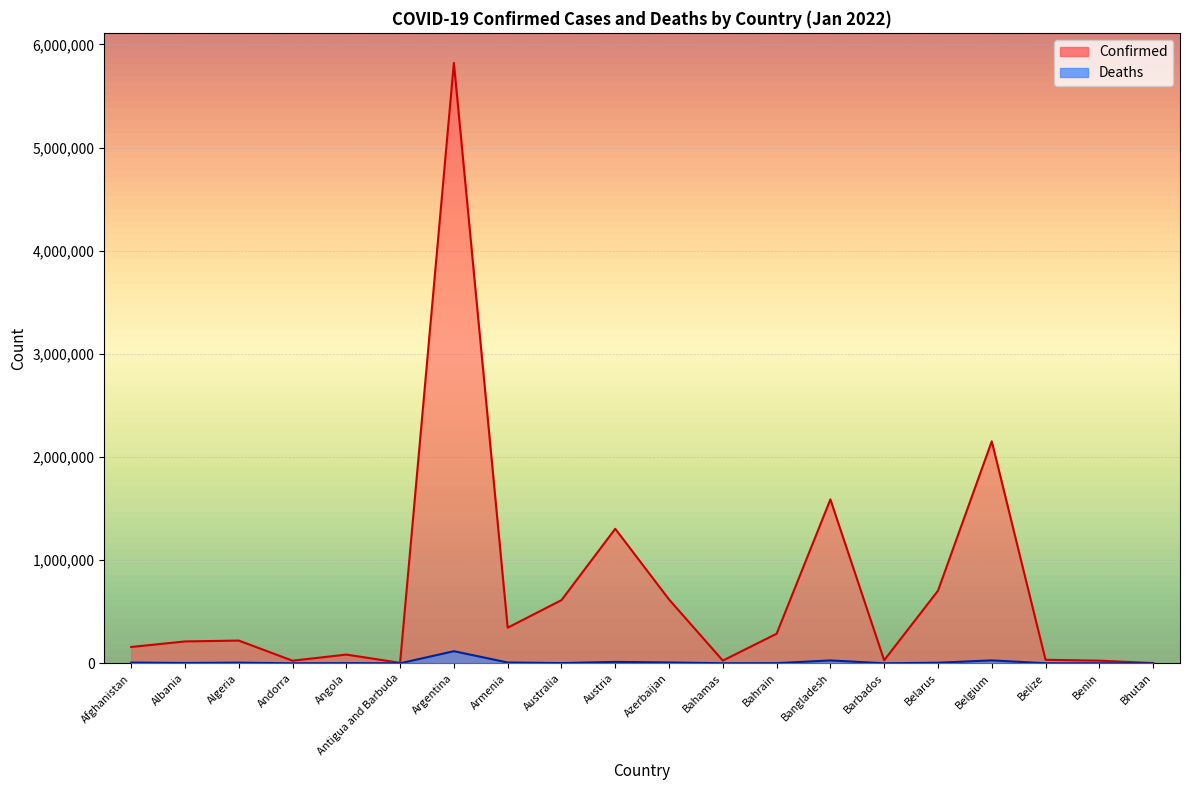

Reading right to left, transcribe all the data shown in this chart.

Confirmed: 2669	25522	34087	2151914	703507	29698	1588807	286529	26326	618918	1304086	612335	345255	5820536	4486	84666	25289	220415	212021	158245
Deaths: 3	161	605	28407	5653	263	28090	1395	717	8409	13802	2289	7989	117294	119	1778	141	6310	3224	7367